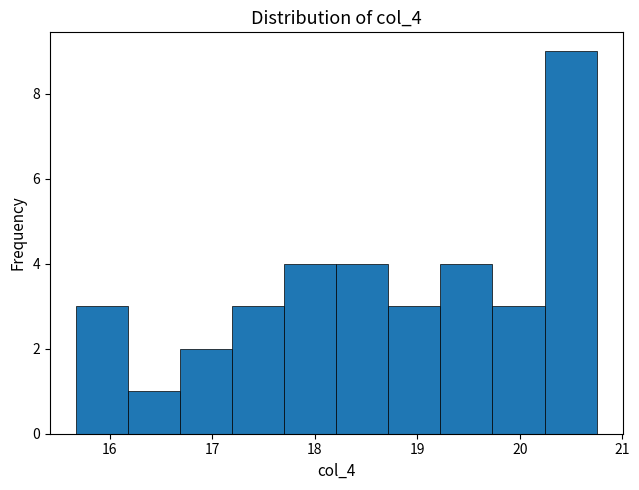

How tall is the bar that spans 17.7 to 18.2 on the x-axis? Neither the bar edges nor the heights are printed on the chart, so give them approximately, as read against the axes.

4